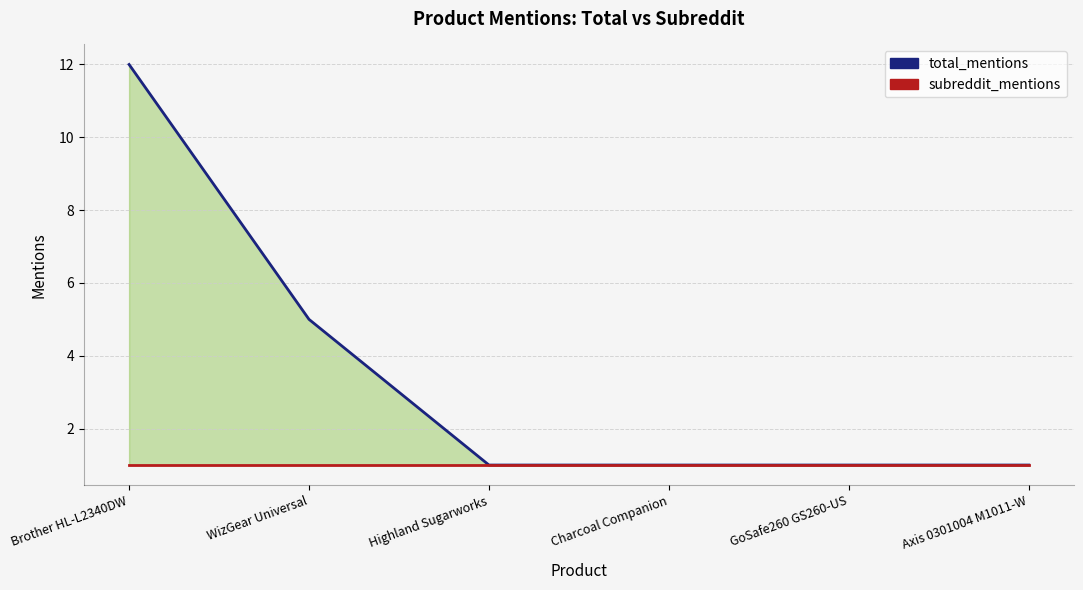

True or false: subreddit_mentions and total_mentions intersect in this chart.

False